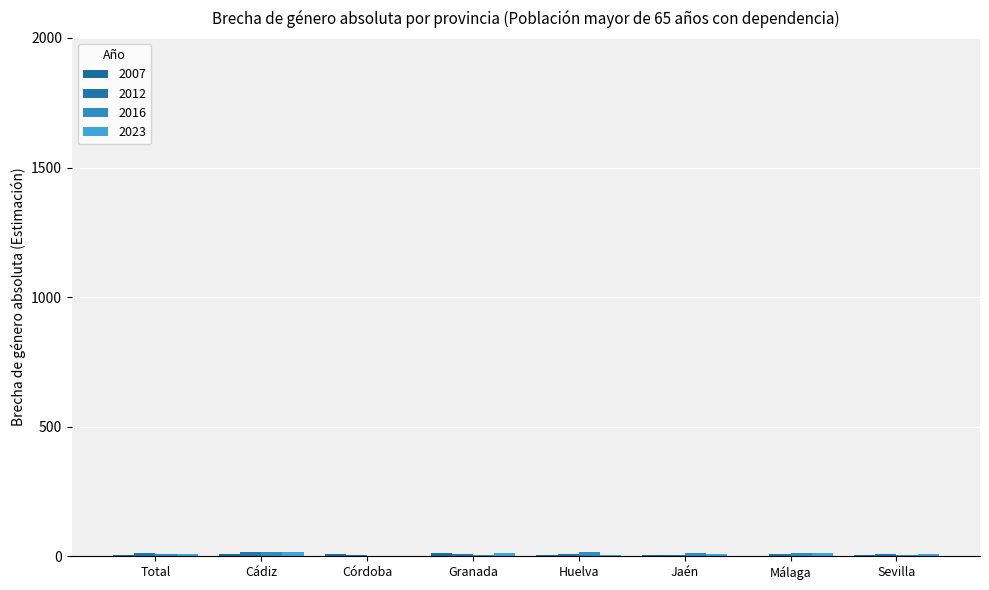

Between Granada and Cádiz, which is larger?

Granada